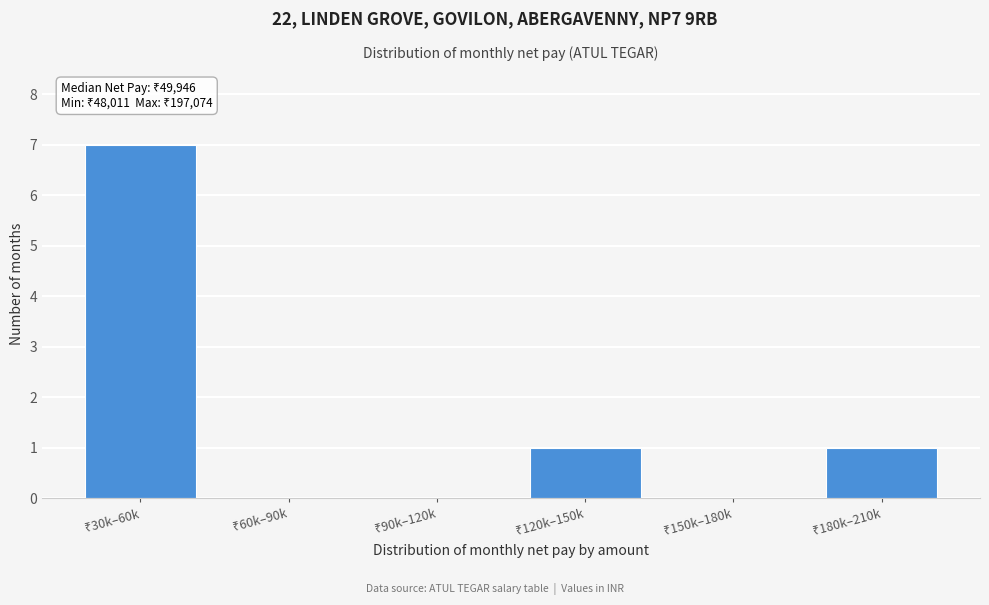

What is the greatest value displayed?

7